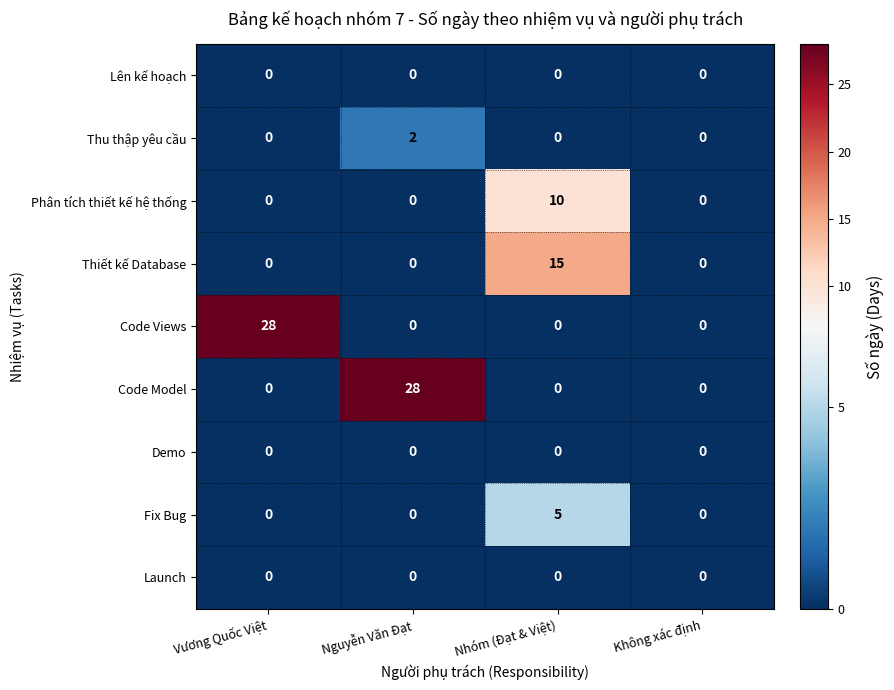

The Code Model series shows 28 at Nguyễn Văn Đạt. True or false?

True